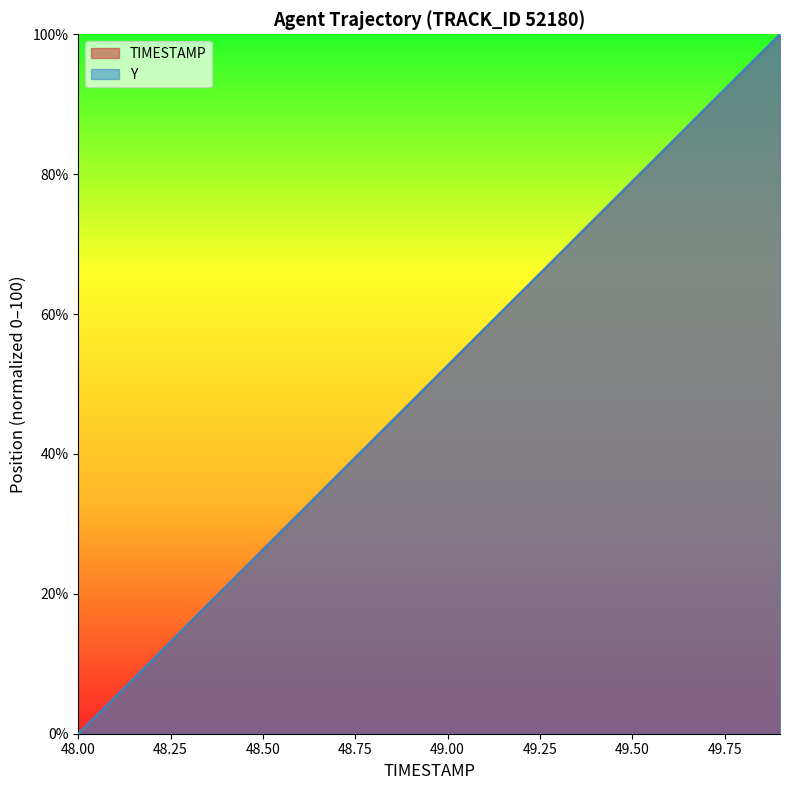

List the series in order of their overall mean, lowest first.

Y, TIMESTAMP